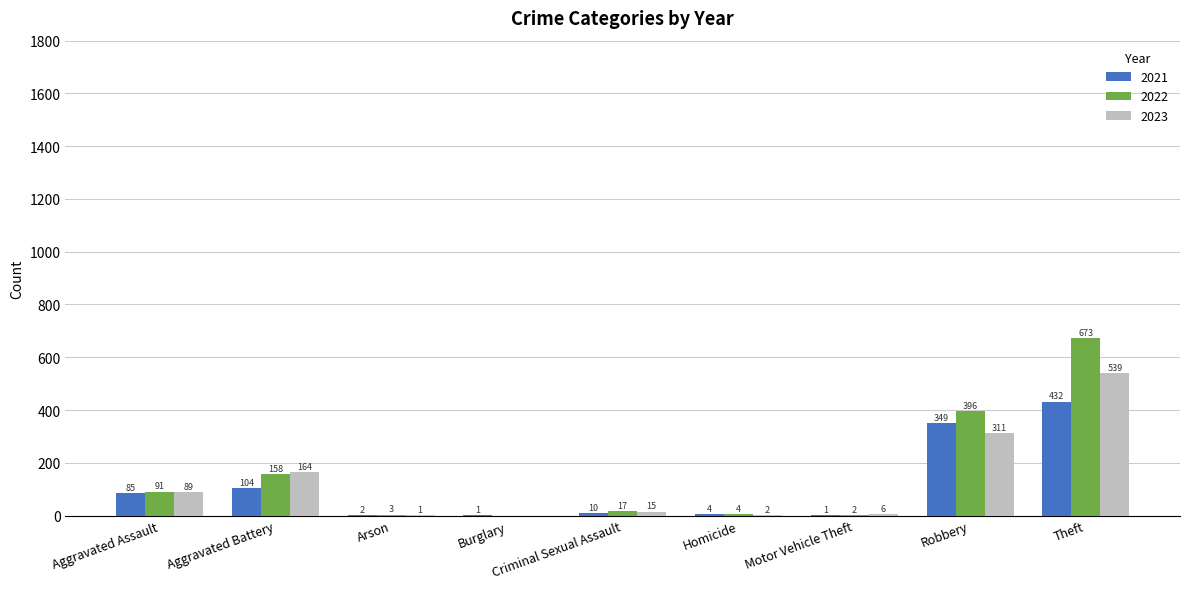

At which category is the sum across all series the highest?

Theft